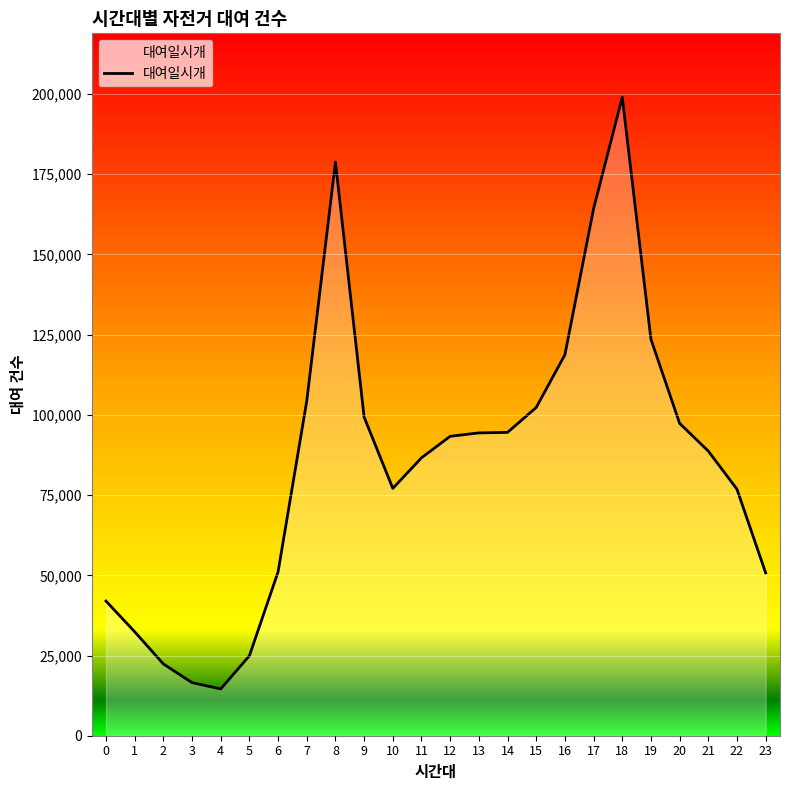

Which has a higher value, 2 or 13?

13